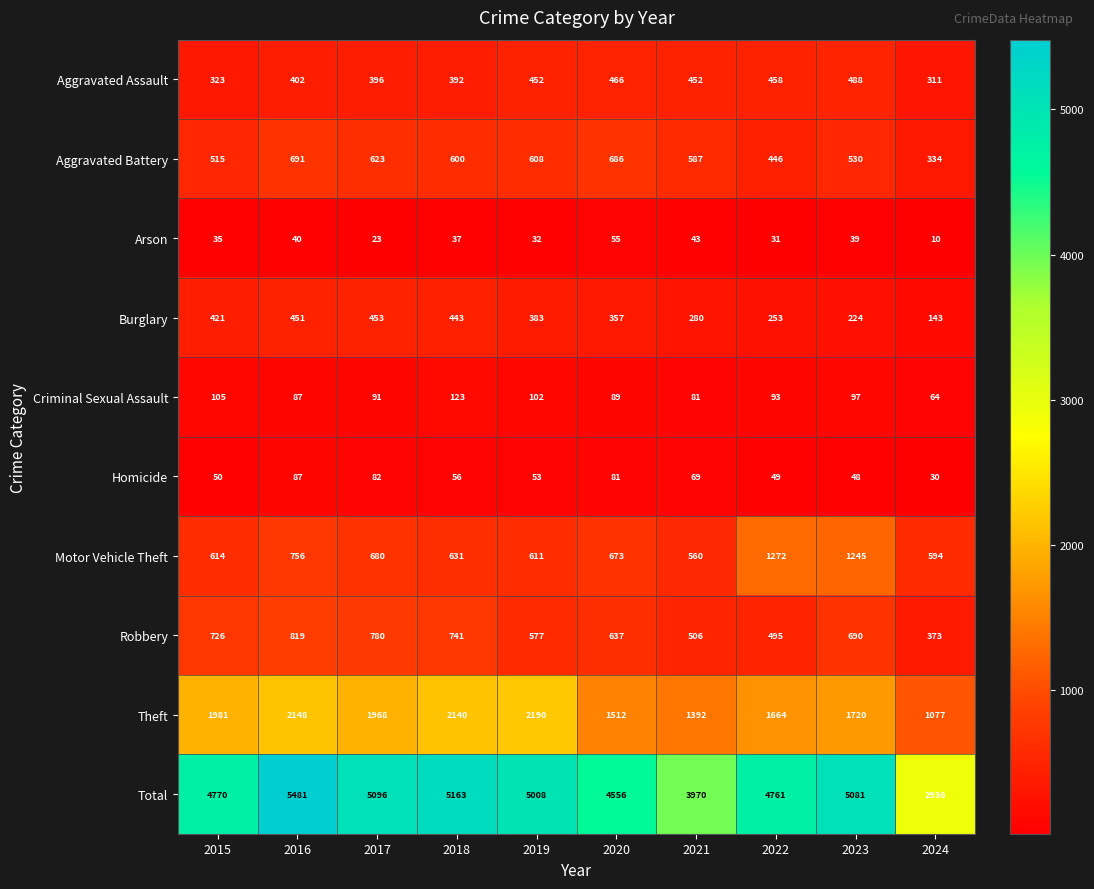

The value of Robbery at 2020 is 637. True or false?

True